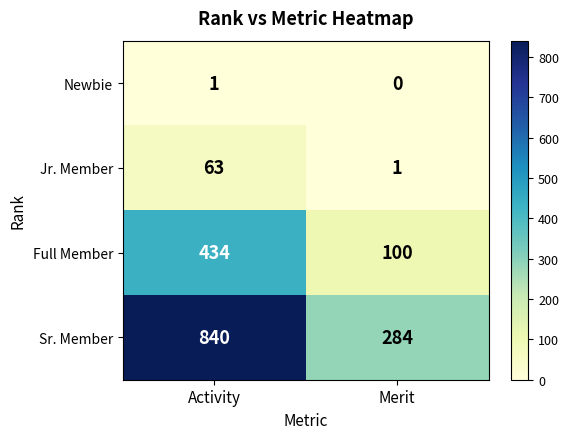

The value of Jr. Member at Merit is 1. True or false?

True